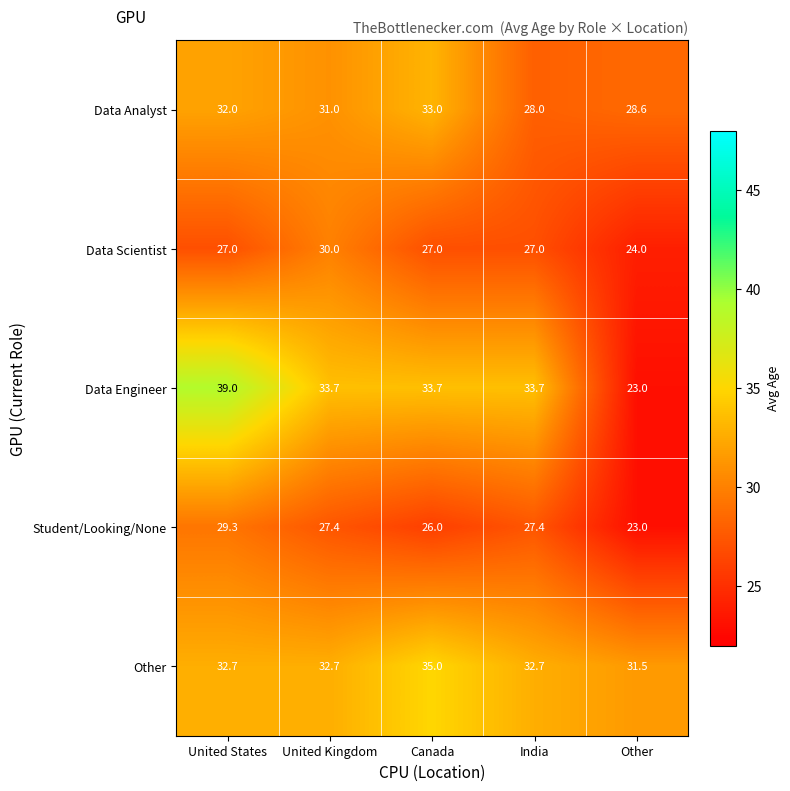

At which category is the sum across all series the highest?

United States